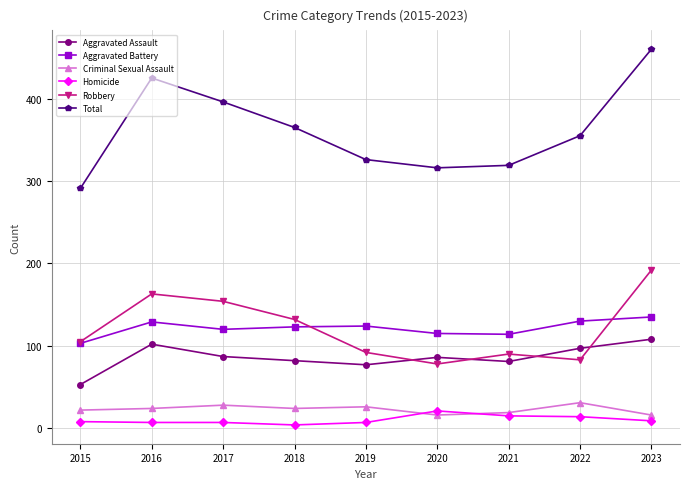

Read the Homicide value at 2015, to the nearest 5.

10